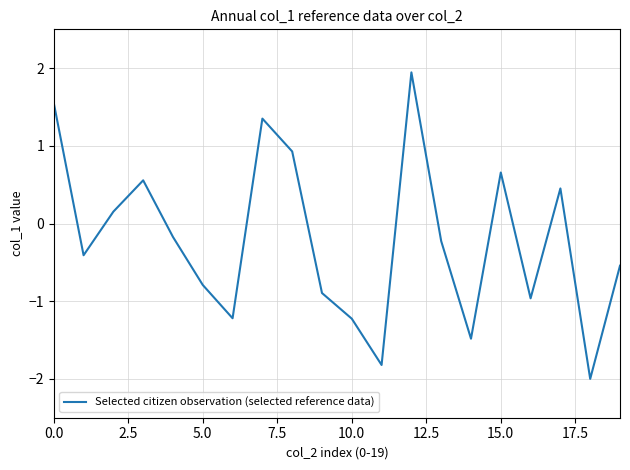

Is this an area chart (filled region under the line)?

No